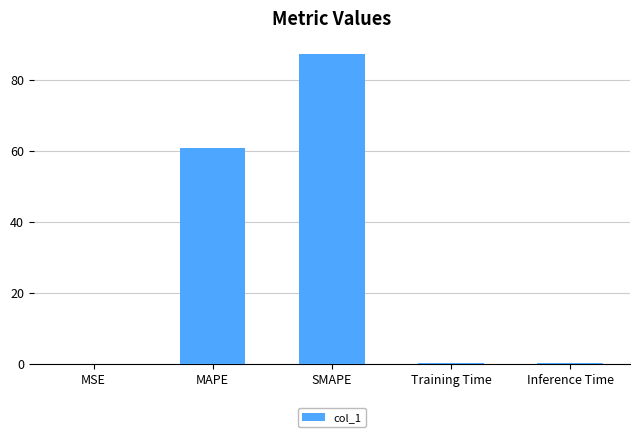

What is the sum of all values?

148.3